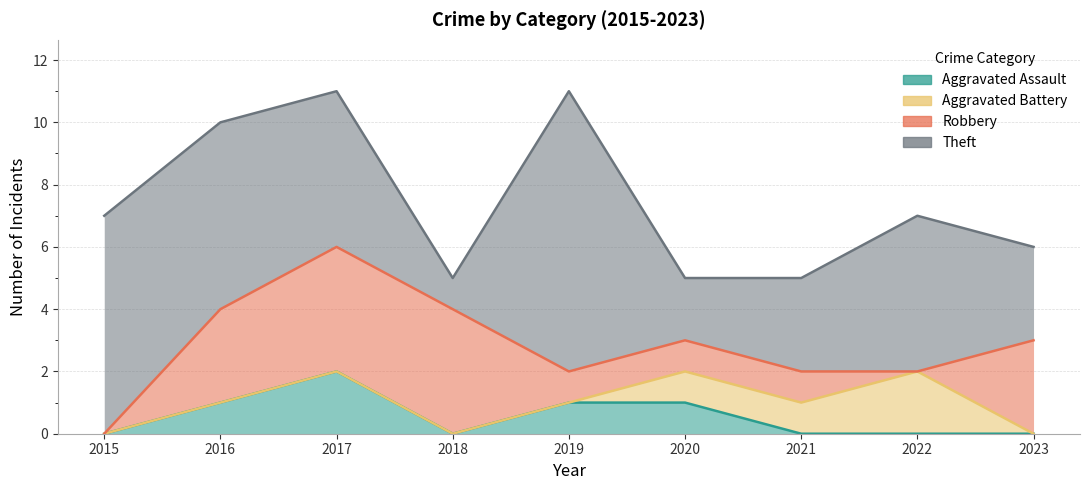

What are all the series names shown in the legend?

Aggravated Assault, Aggravated Battery, Robbery, Theft